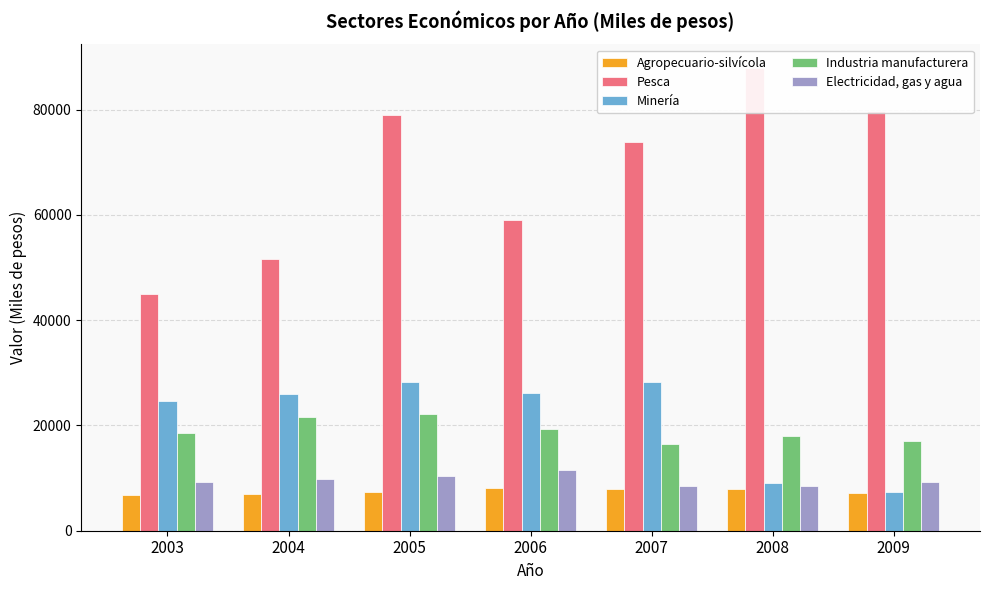

Which category has the lowest value across all series?

2003